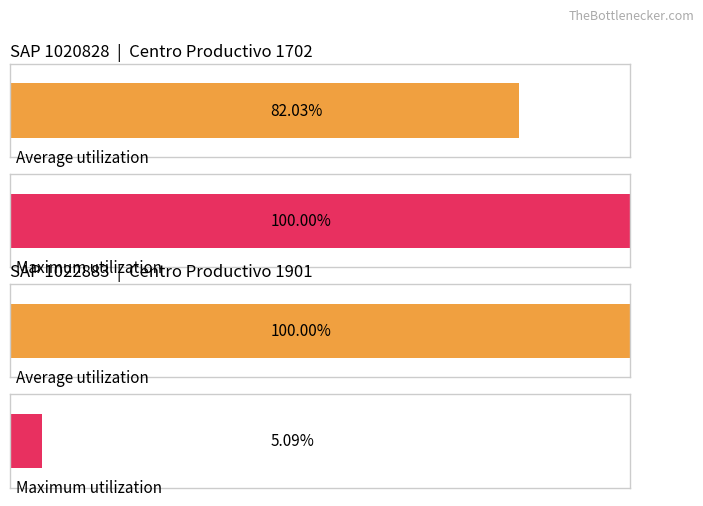

What are all the series names shown in the legend?

Average utilization, Maximum utilization